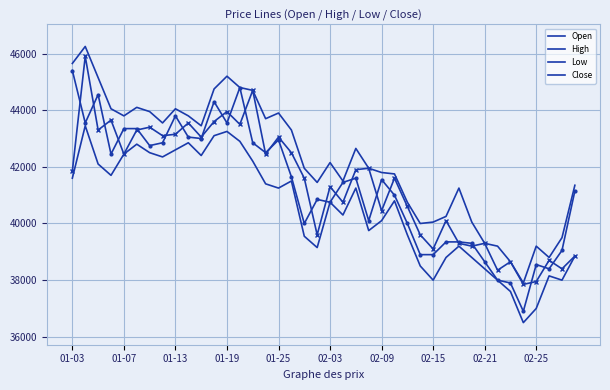

What is the smallest value displayed?

36500